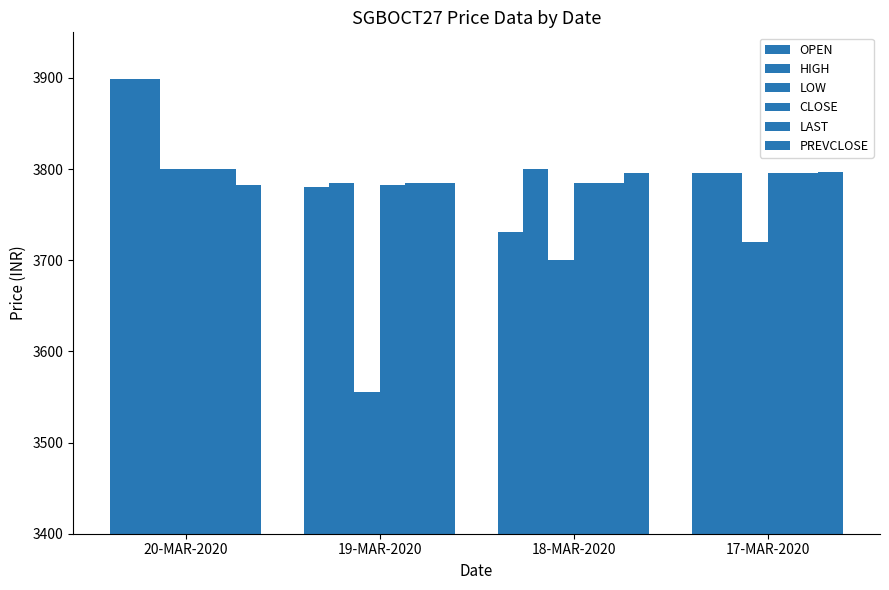

How many groups of bars are there?

4